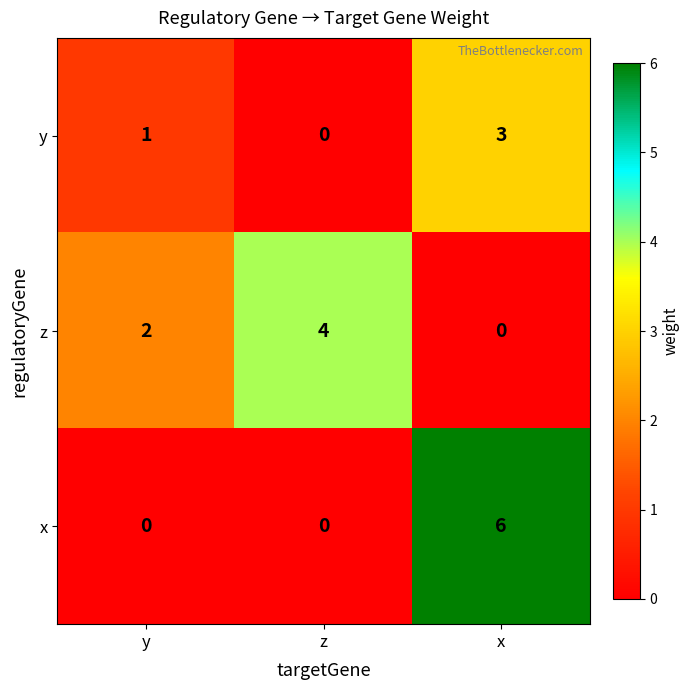

Which series has the widest spread of values?

x